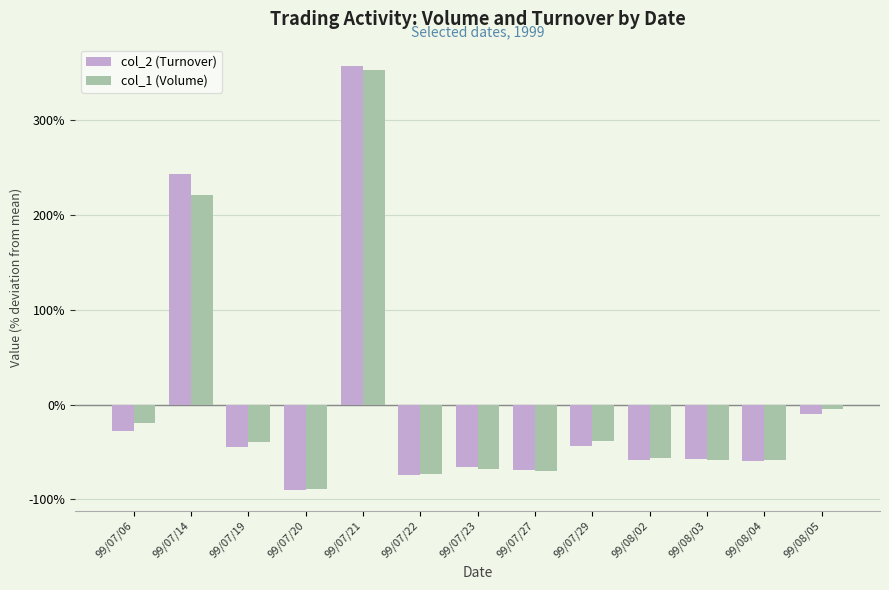

How many bars are there in total?

26